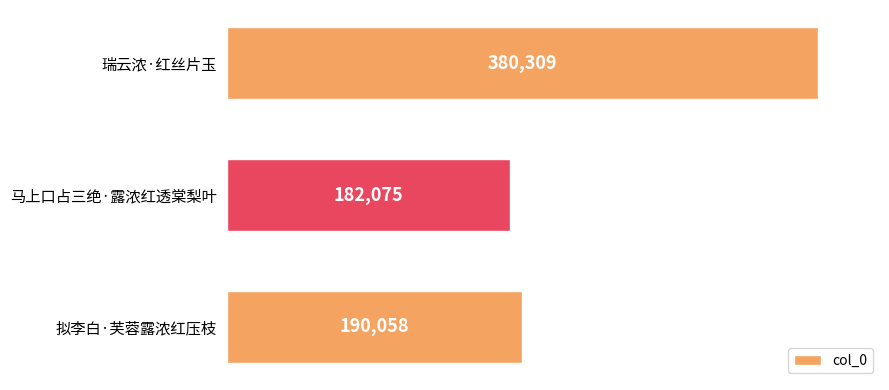

Does the chart contain any negative values?

No